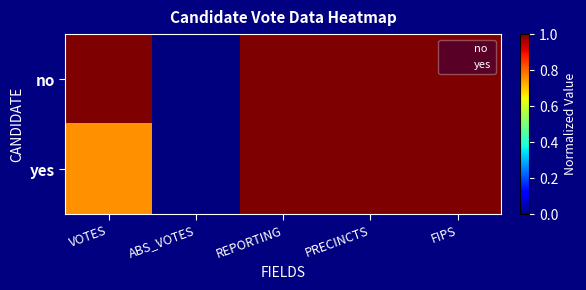

What is the total value across all series at REPORTING?

2.0